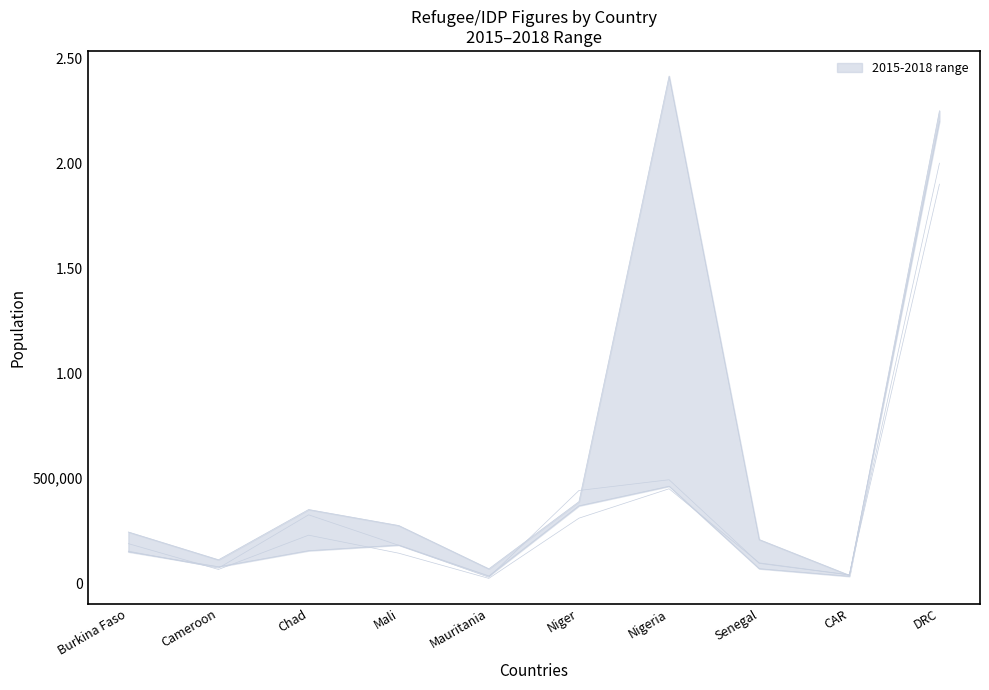

At which category does 2017 reach its first local peak?

Chad